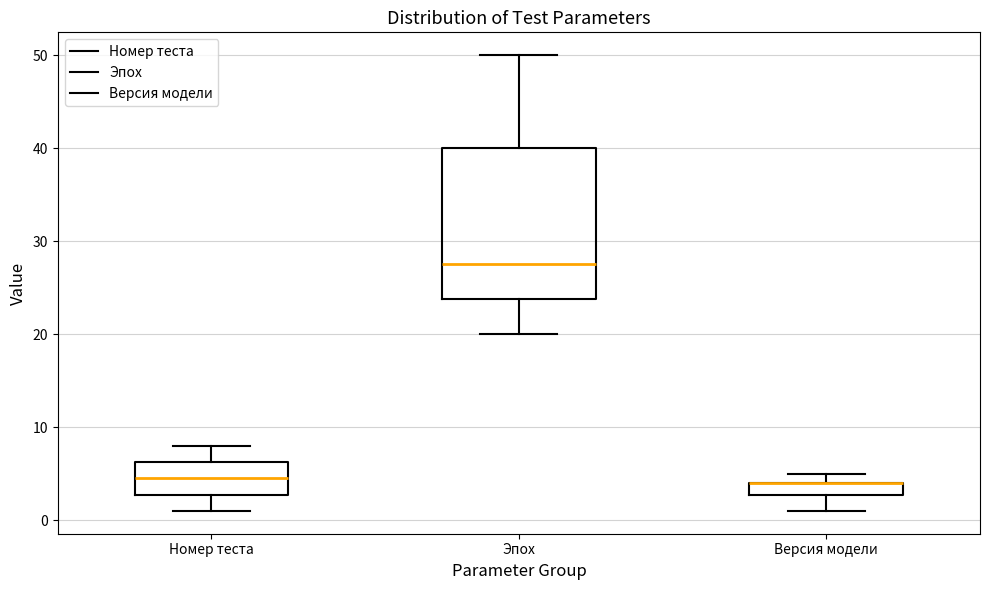

Where is the lower edge of the box for Версия модели on the y-axis? The values are not printed on the chart, so give them approximately, as read against the axis.

3